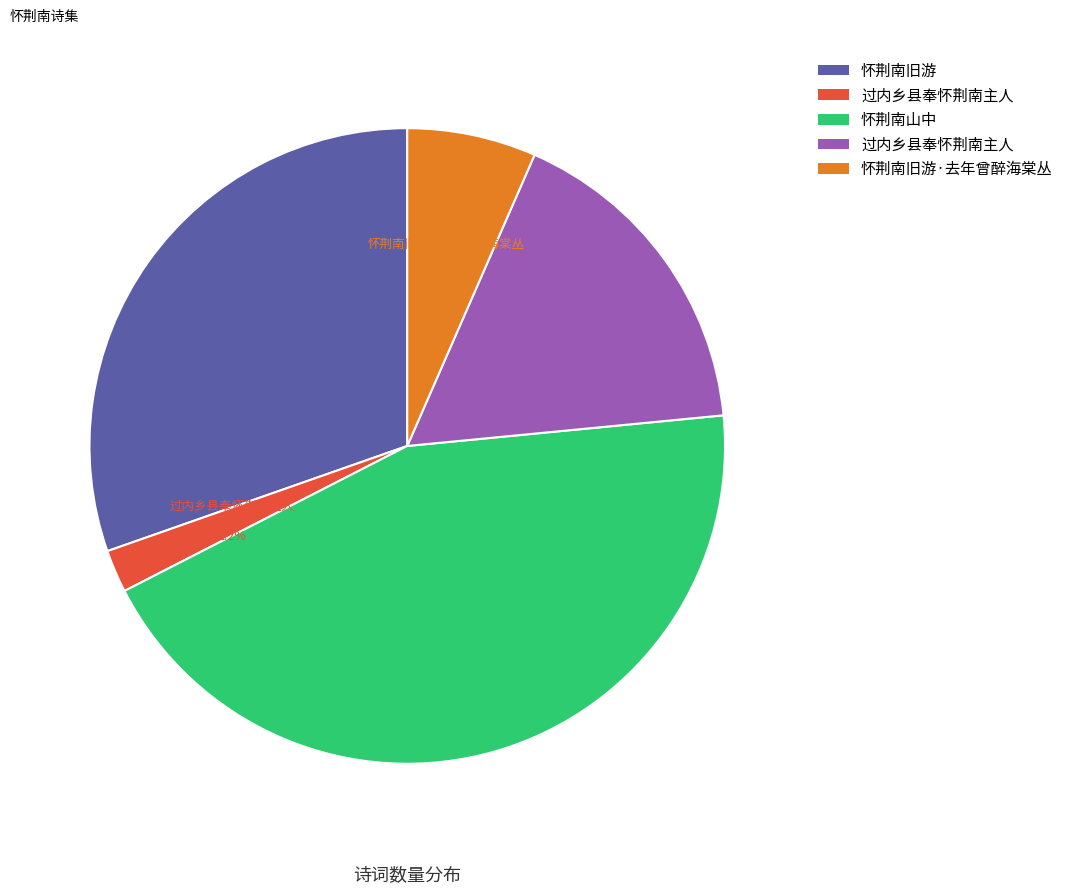

To the nearest percent, what is the average slice percentage?

20%